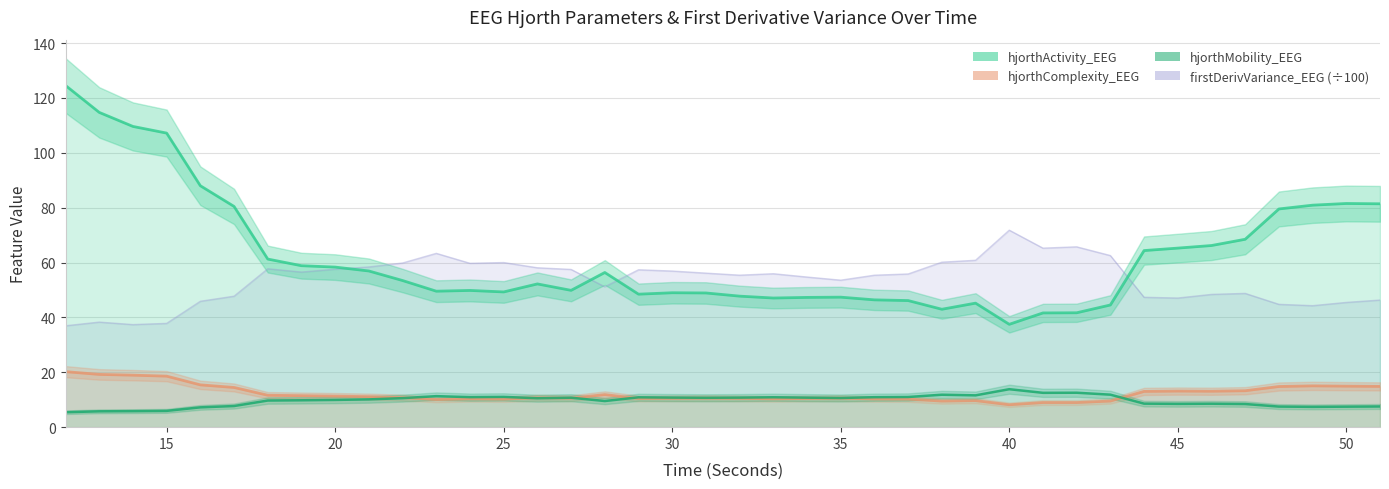

Where is firstDerivVariance_EEG nearest to the value 54?

35